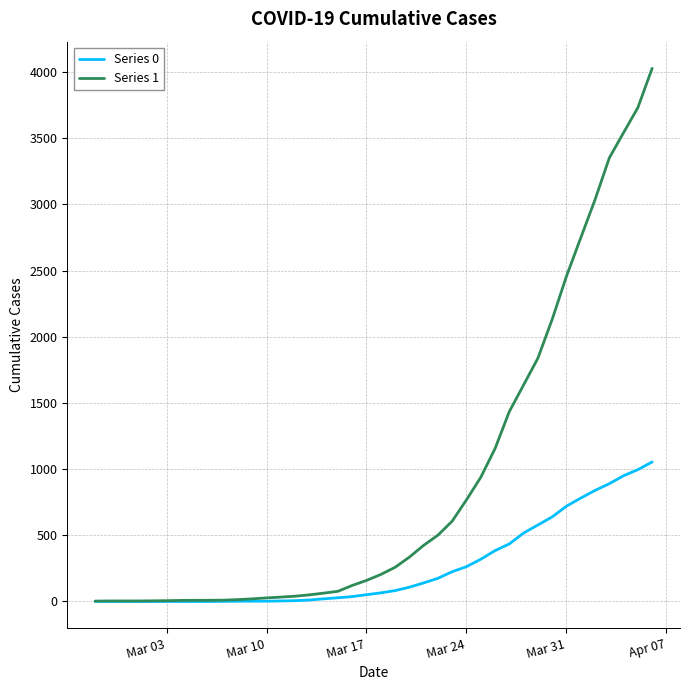

Which series has the largest range (max minus min)?

Series 1